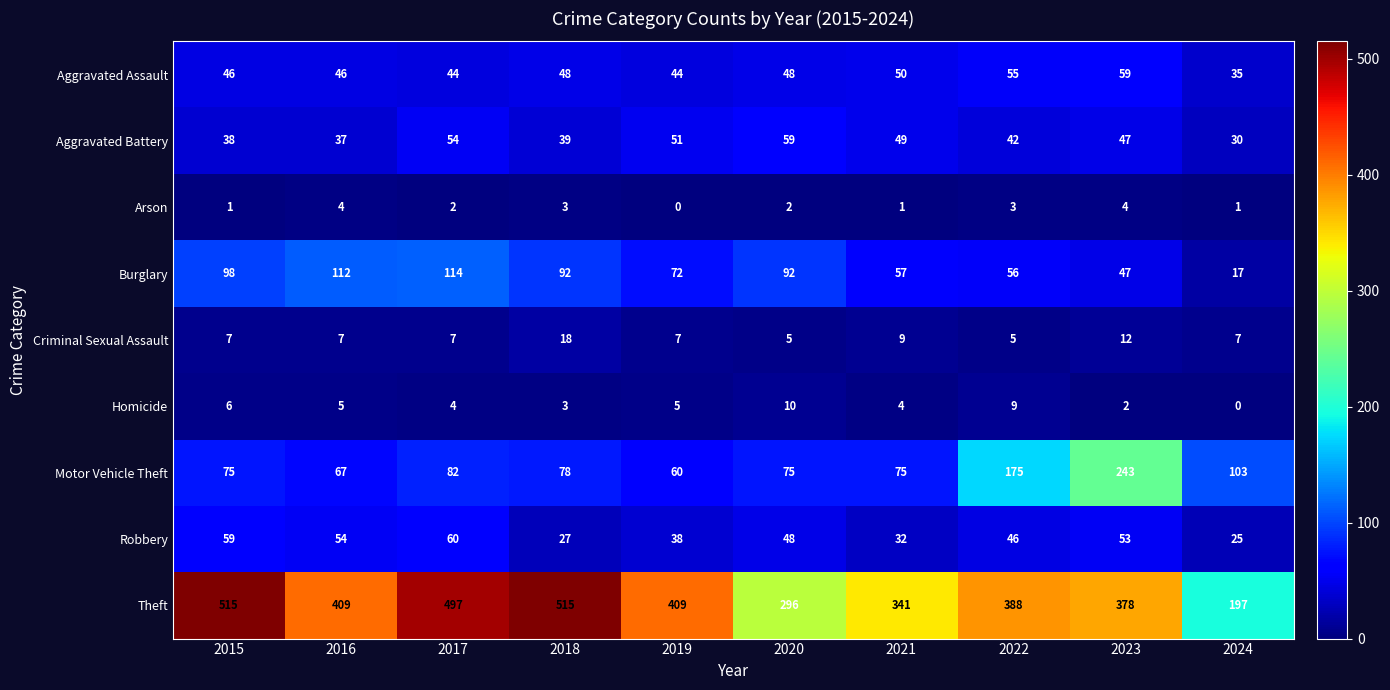

At 2016, list the series in order from largest to smallest.

Theft, Burglary, Motor Vehicle Theft, Robbery, Aggravated Assault, Aggravated Battery, Criminal Sexual Assault, Homicide, Arson